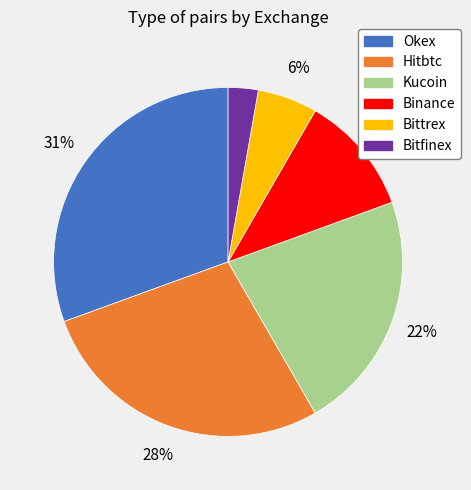

Which slice is the smallest?

Bitfinex